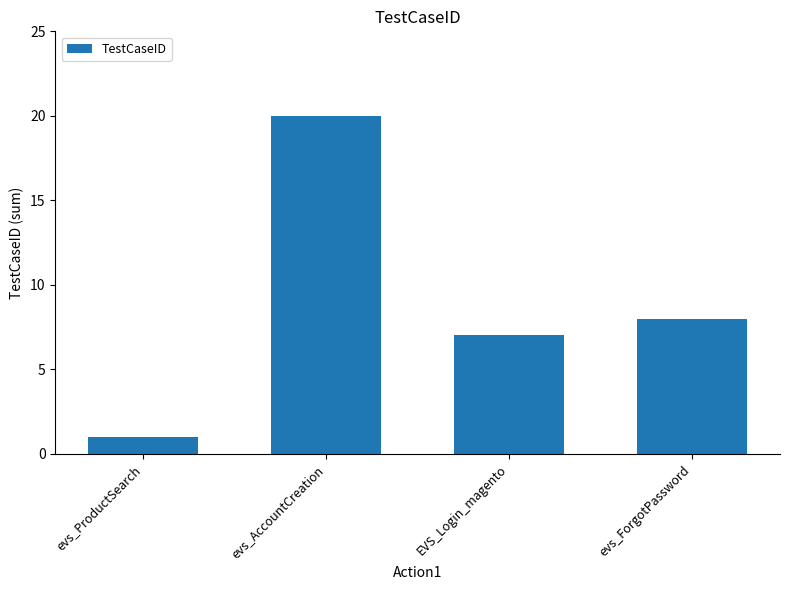

What is the average value?

9